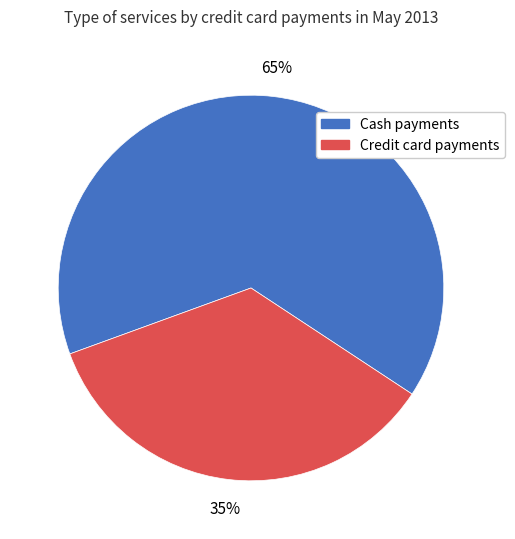

Does any single category account for the majority?

Yes